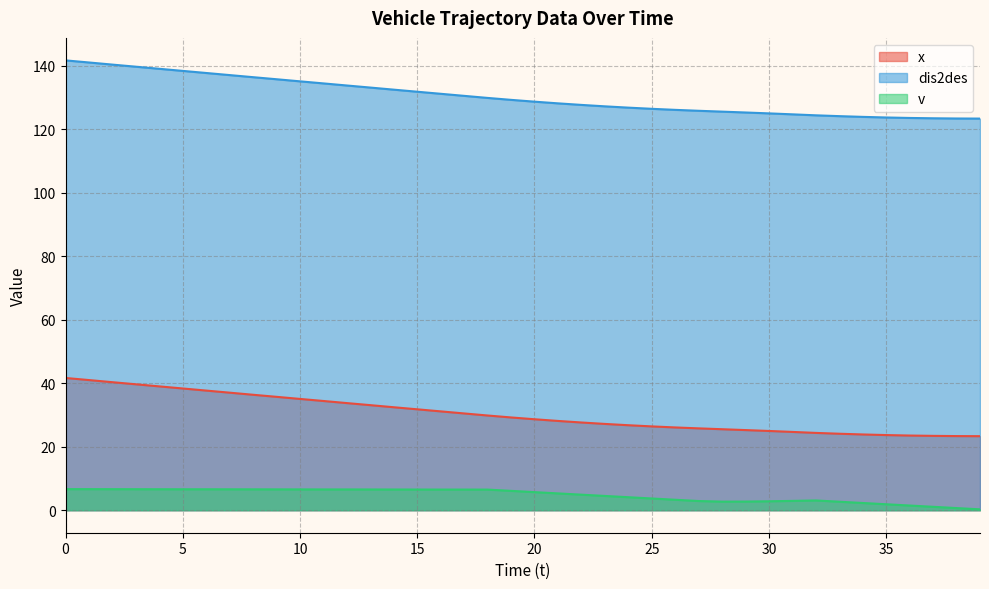

Rank the series at 27 from lowest to highest value.

v, dis2des, x